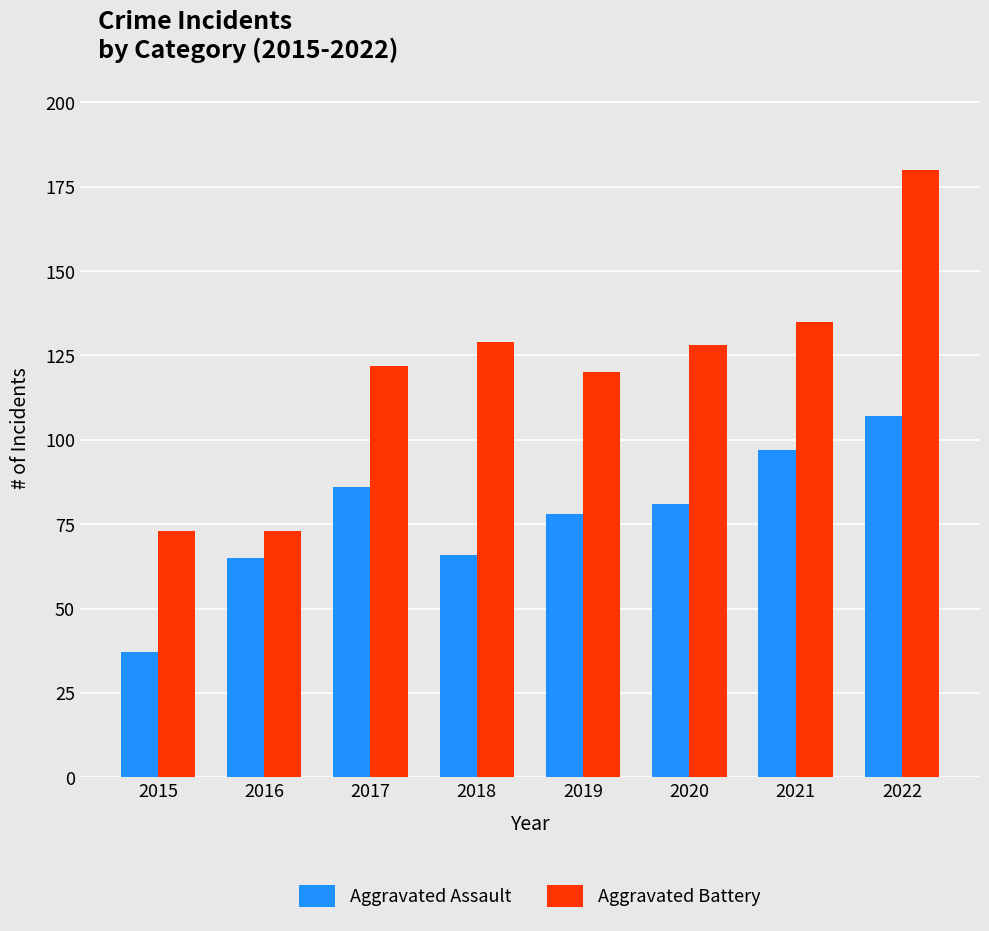

Which series changed the most between 2018 and 2020?

Aggravated Assault